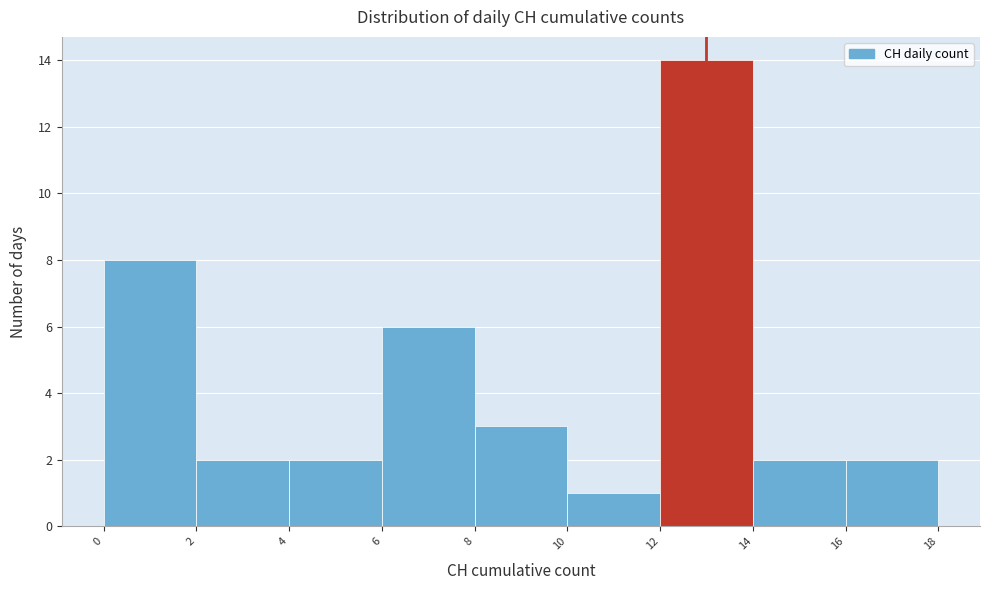

What is the height of the bar covering 14 to 16 on the x-axis? The values are not printed on the chart, so give them approximately, as read against the axis.

2